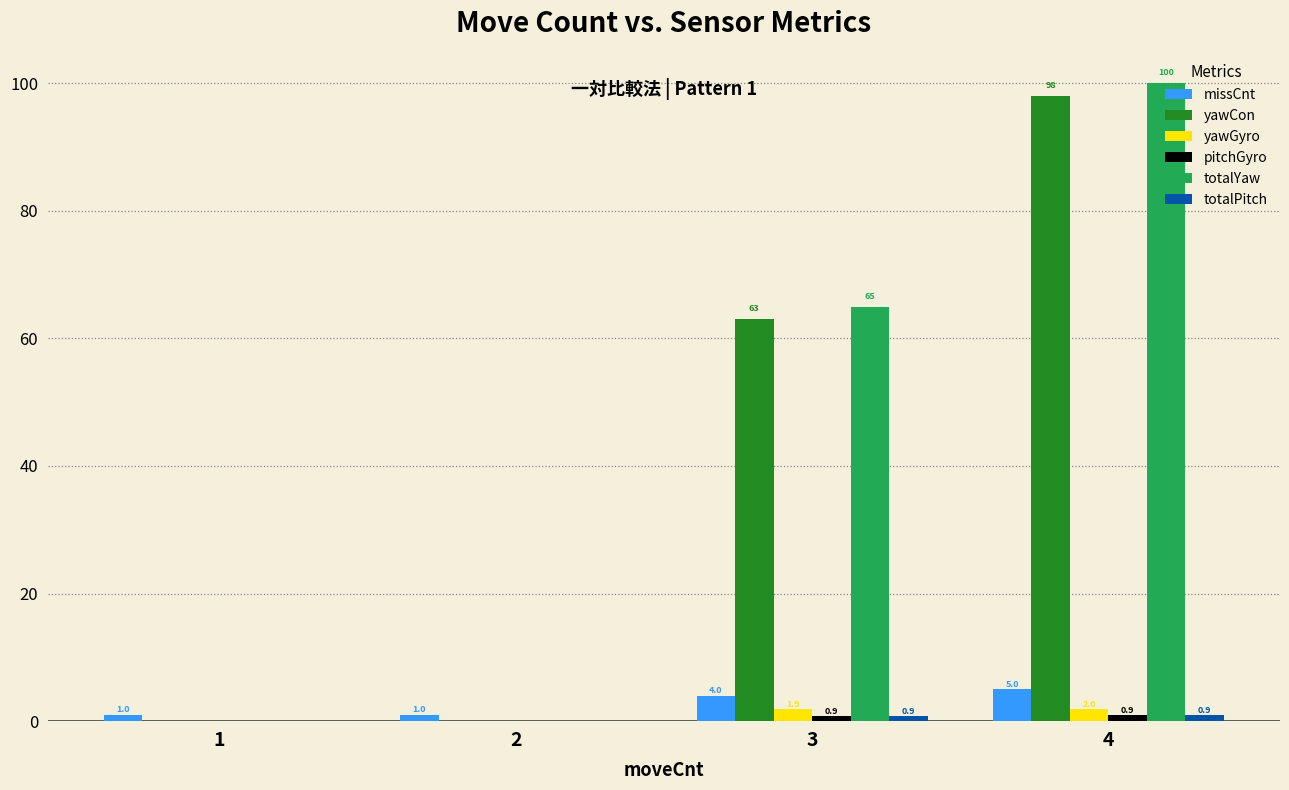

True or false: totalYaw has a value of 147.6 at 4.

False